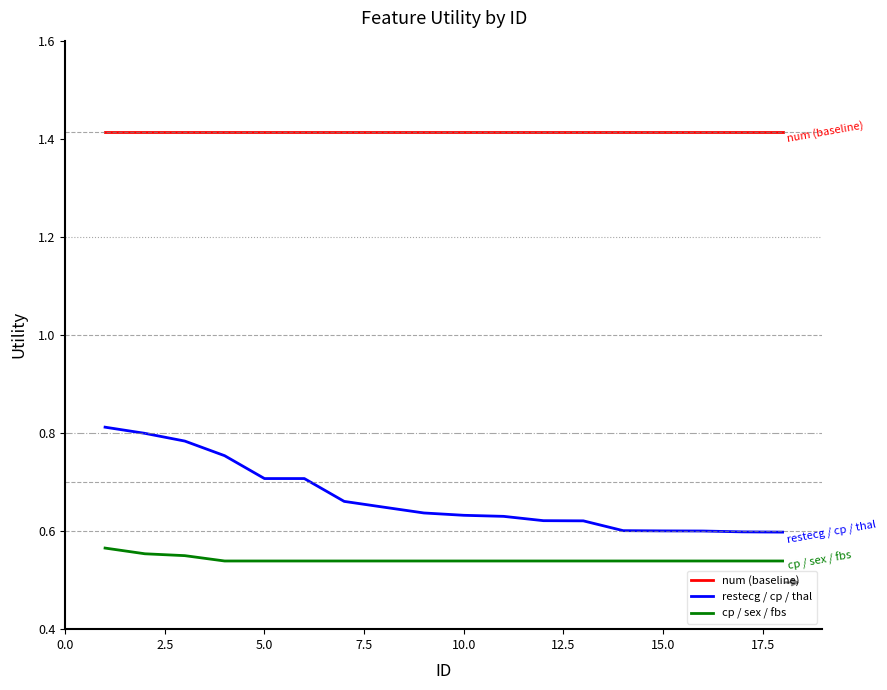

True or false: cp / sex / fbs and num (baseline) cross at least once.

False